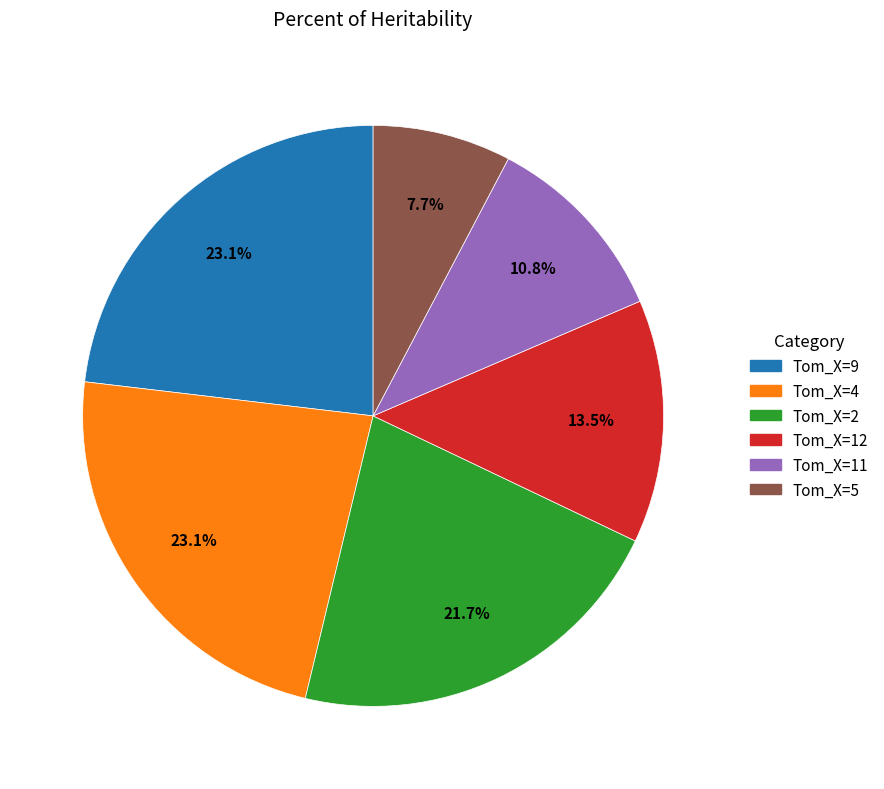

Is there any slice that represents more than half of the pie?

No